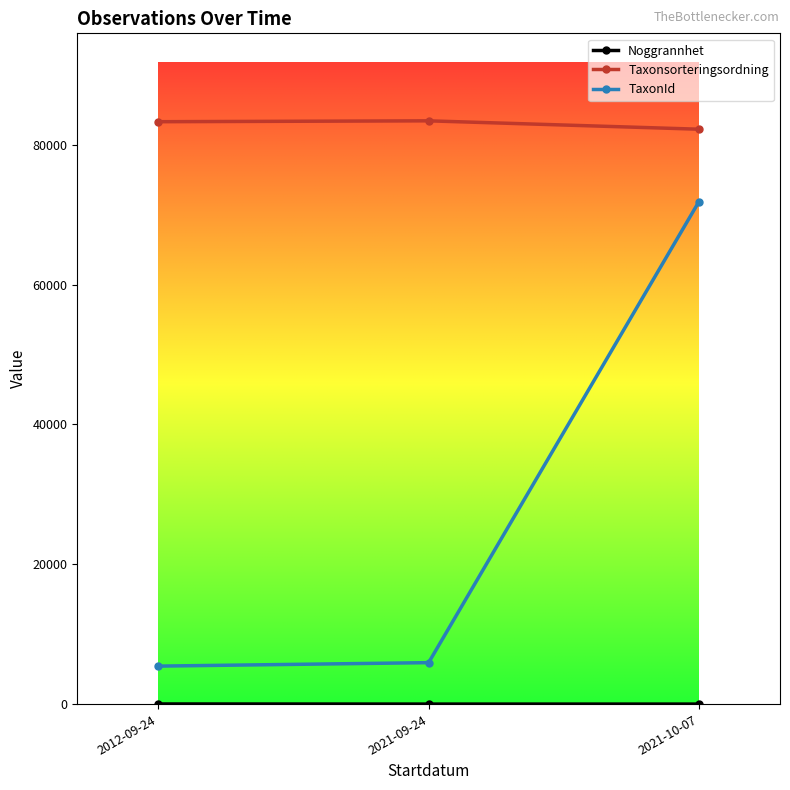

The value of TaxonId at 2021-10-07 is 113393.7. True or false?

False